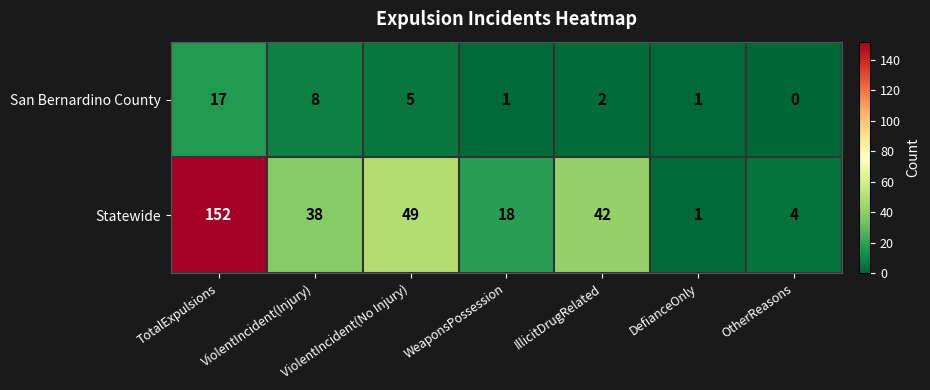

Where does the Statewide series first go above 38?

TotalExpulsions